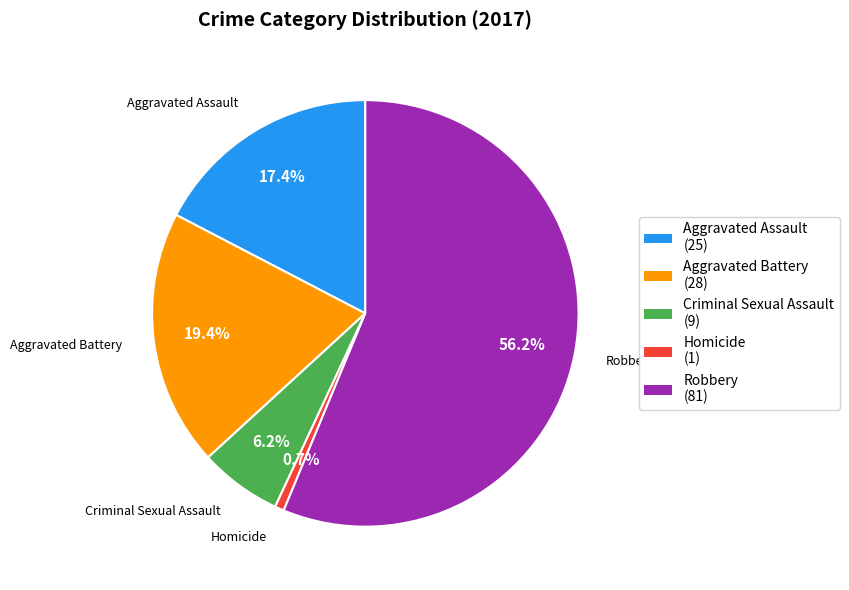

What is the majority slice?

Robbery (81)